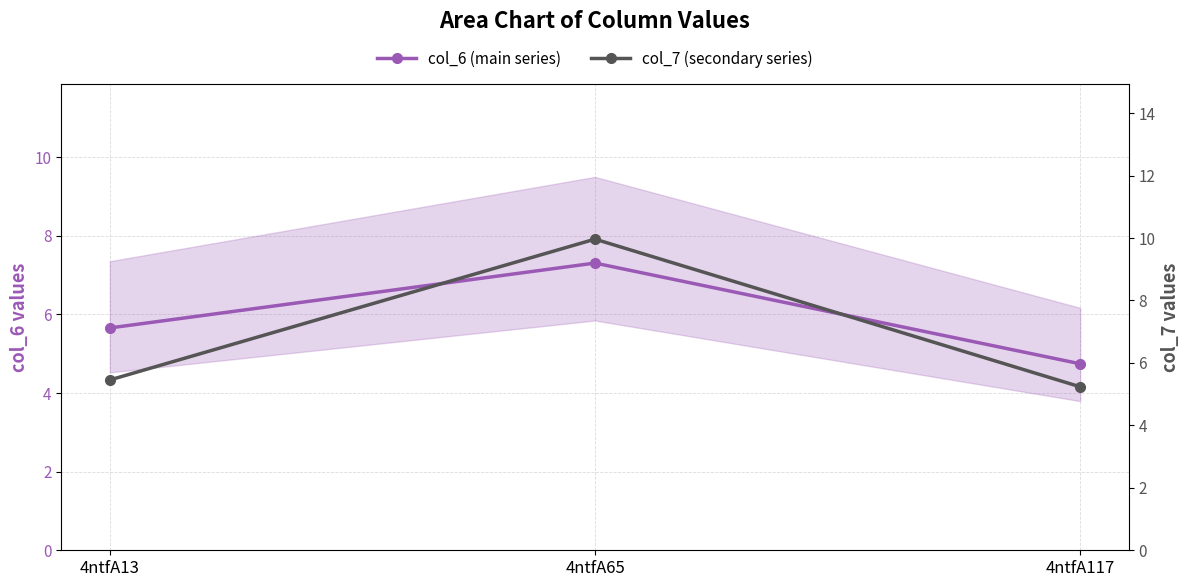

List the labels in order of col_6 (main series) value, largest first.

4ntfA65, 4ntfA13, 4ntfA117